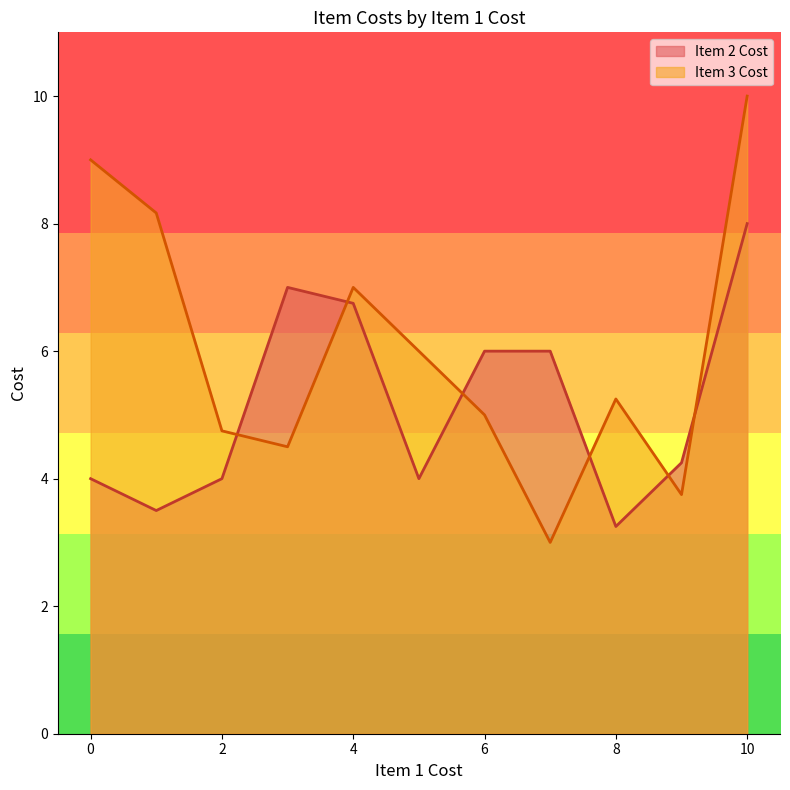

How many lines are shown in the chart?

2